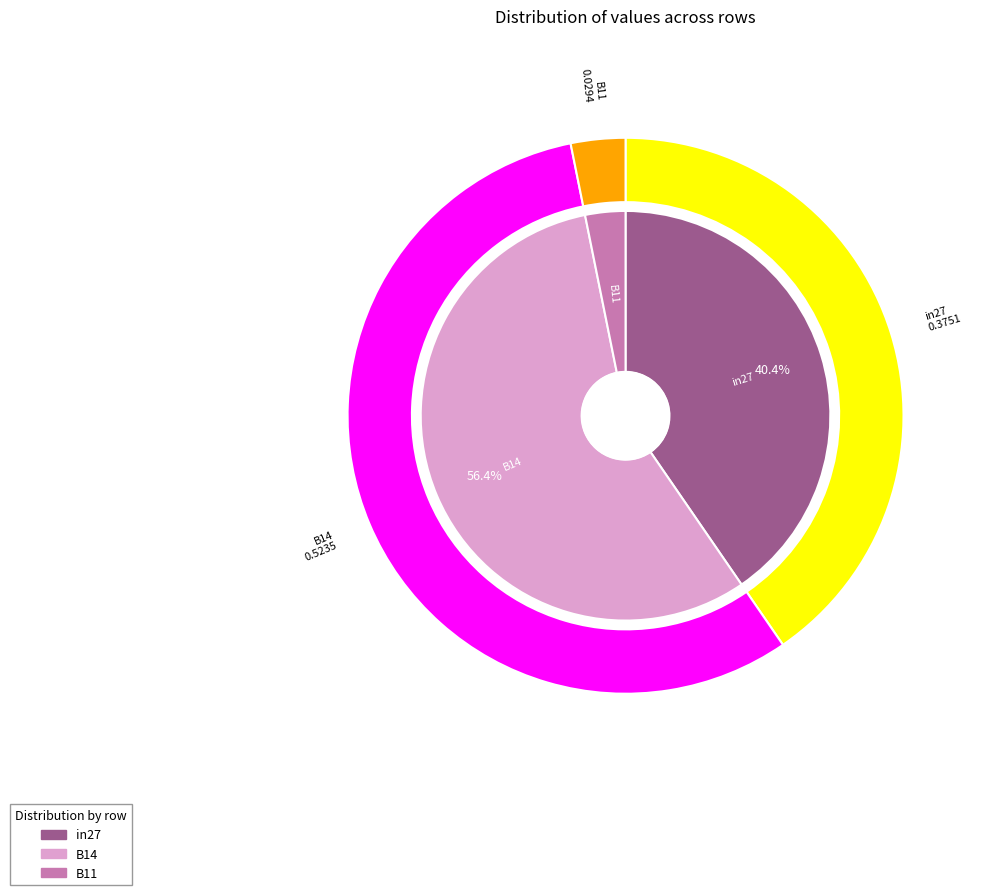

Is B14 the majority of the pie?

Yes